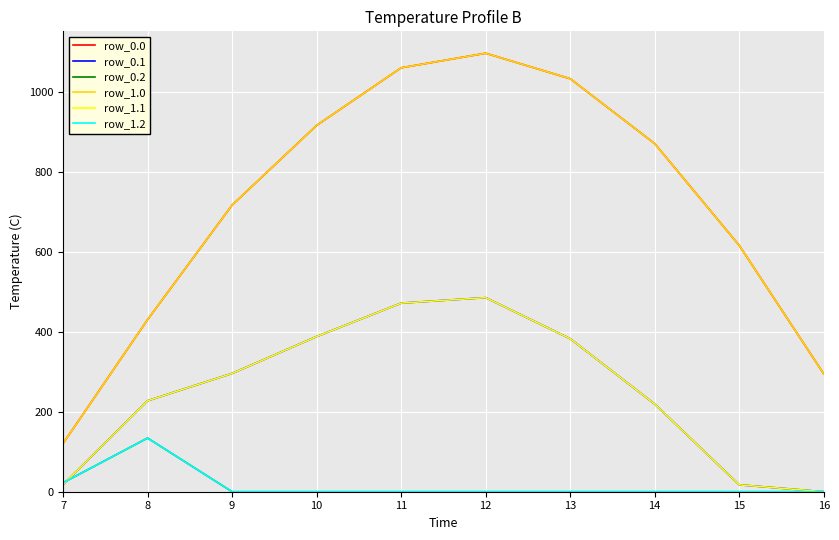

Does the chart have visible grid lines?

Yes